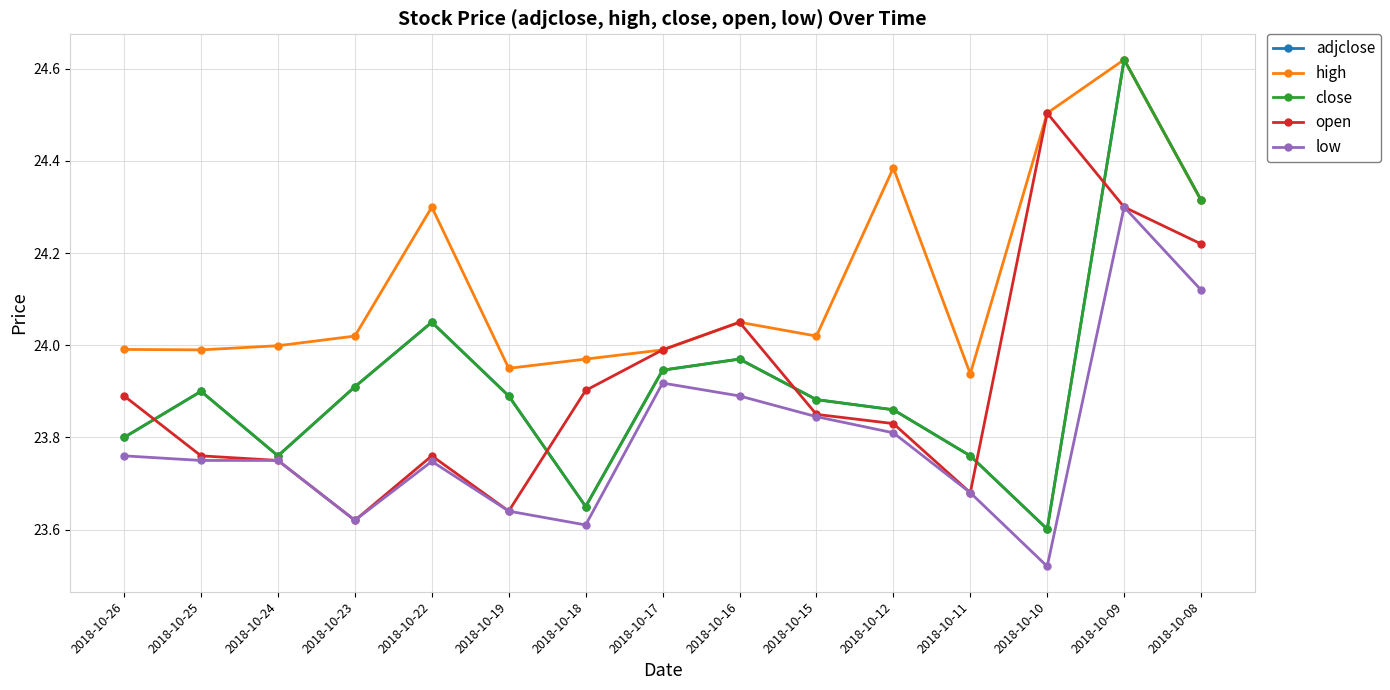

Is it true that low equals 23.6 at 2018-10-19?

True